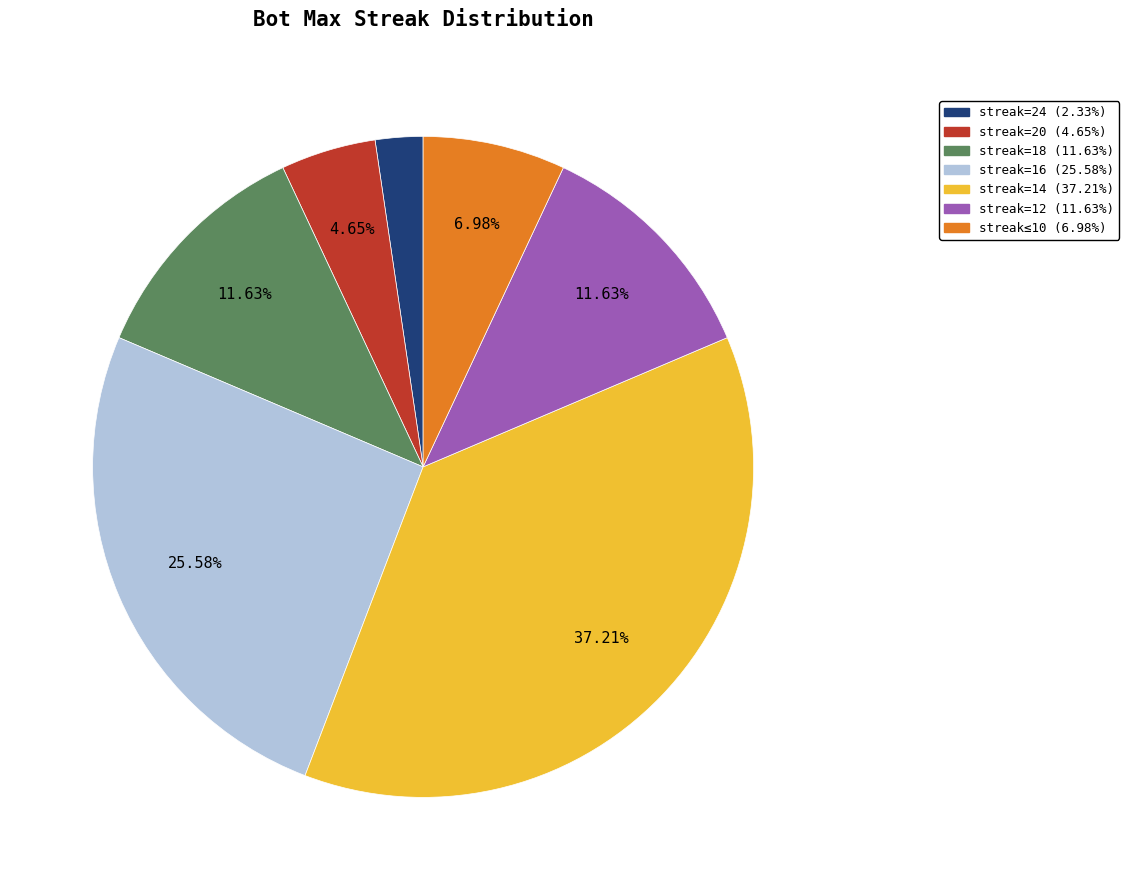

Is the sum of streak≤10 (6.98%) and streak=12 (11.63%) greater than half?

No